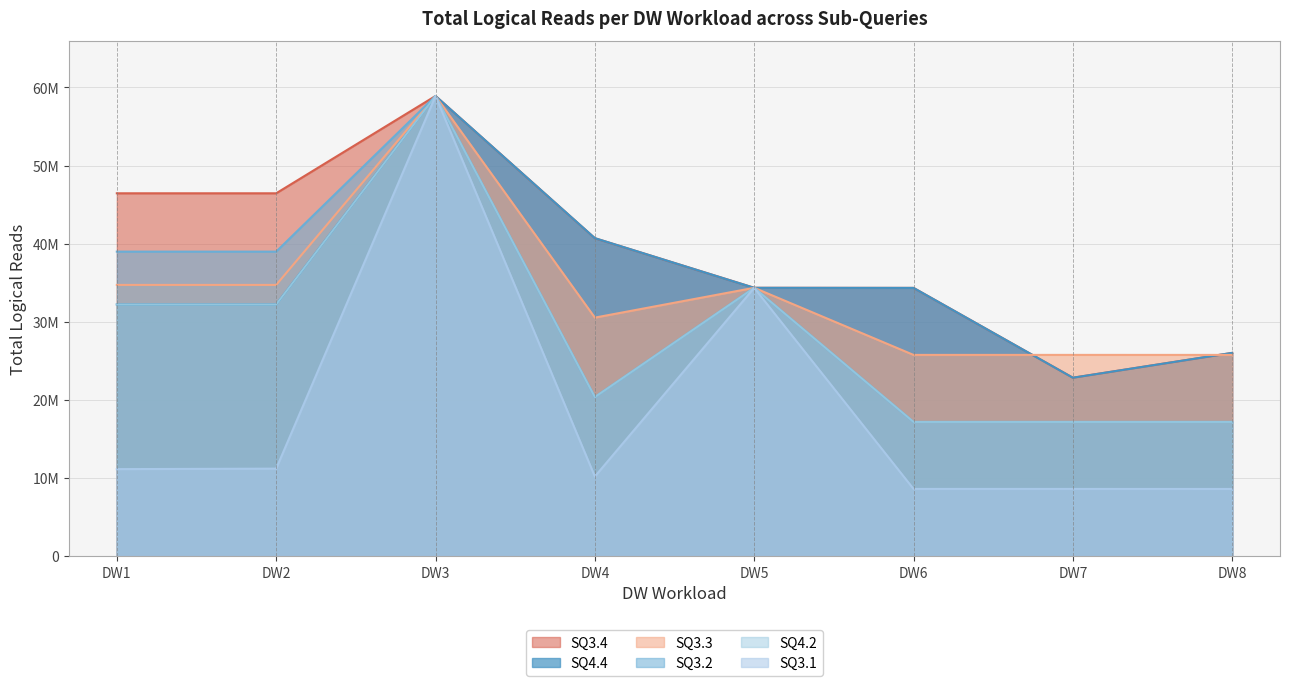

At how many categories does at least one series exceed 20464288?

8